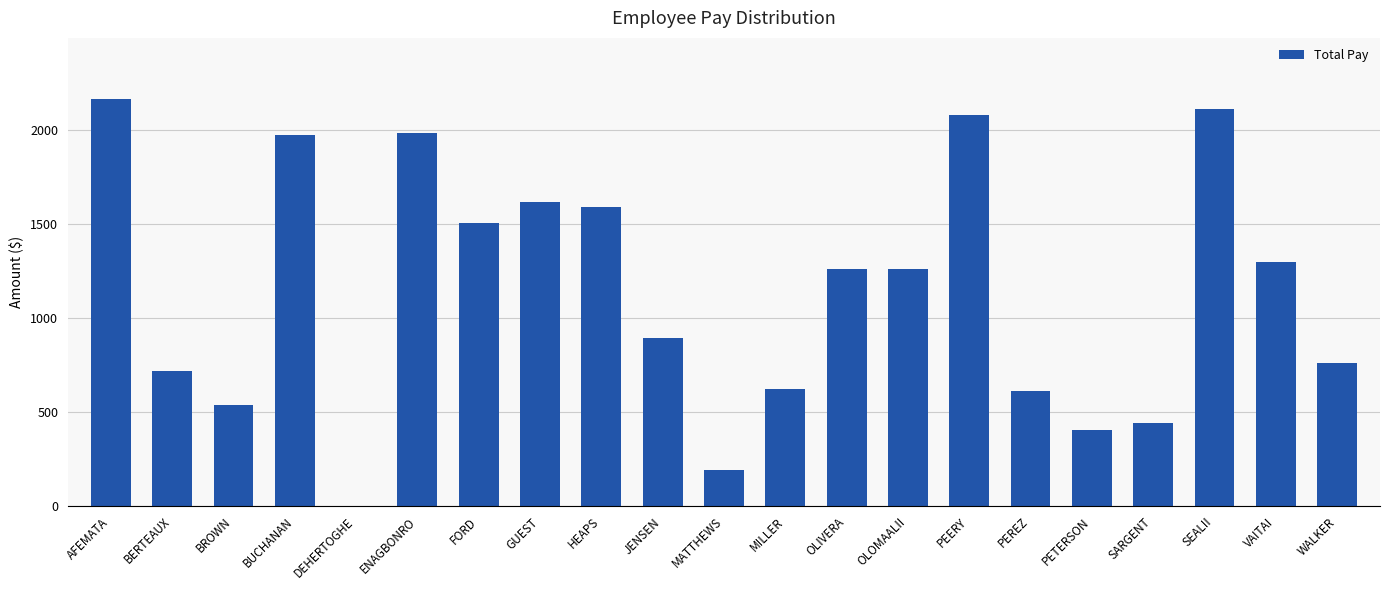

Are the bars horizontal?

No